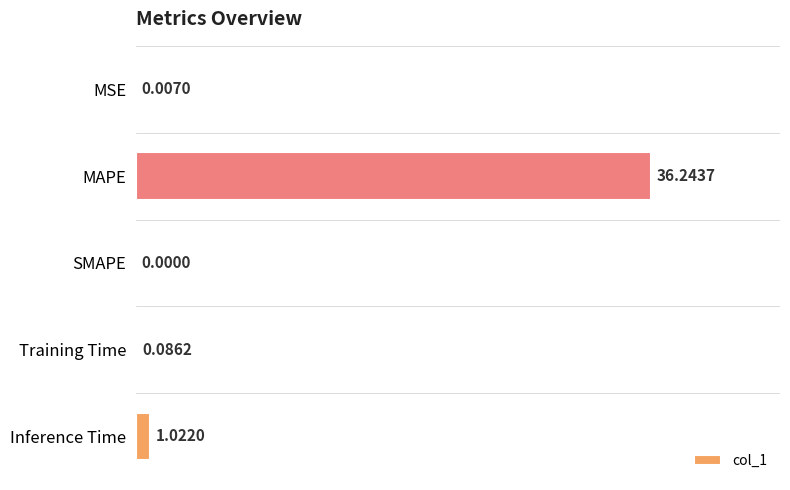

Which has a higher value, Inference Time or MSE?

Inference Time